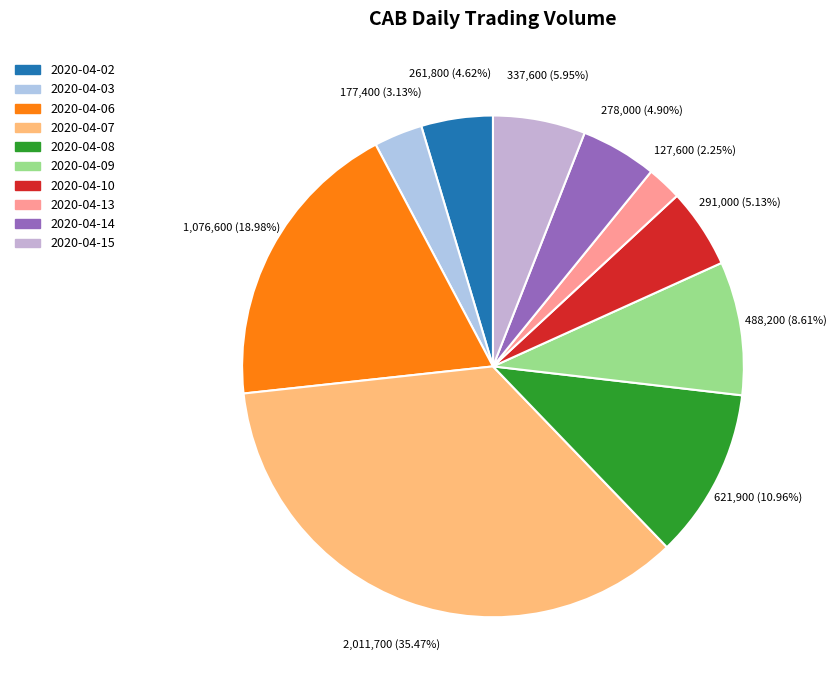

Approximately how many times larger is the value at 2020-04-10 compared to 2020-04-03?

1.6